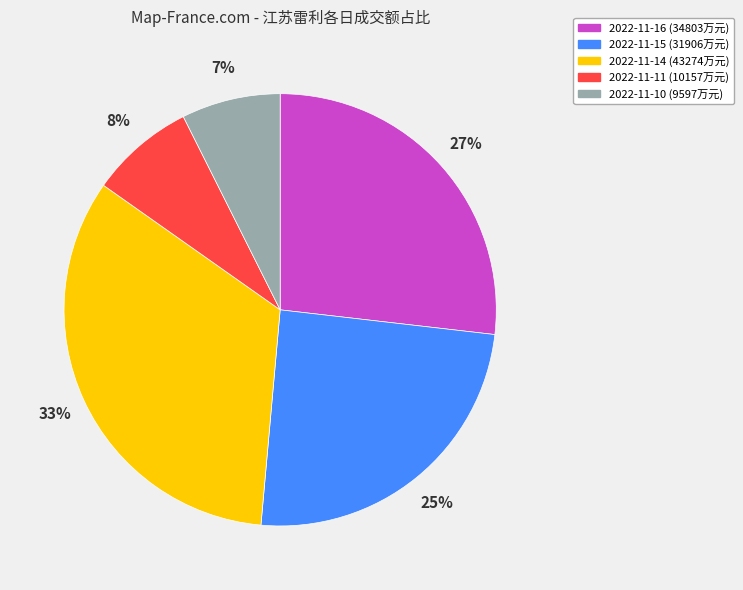

Count the number of slices in the pie.

5